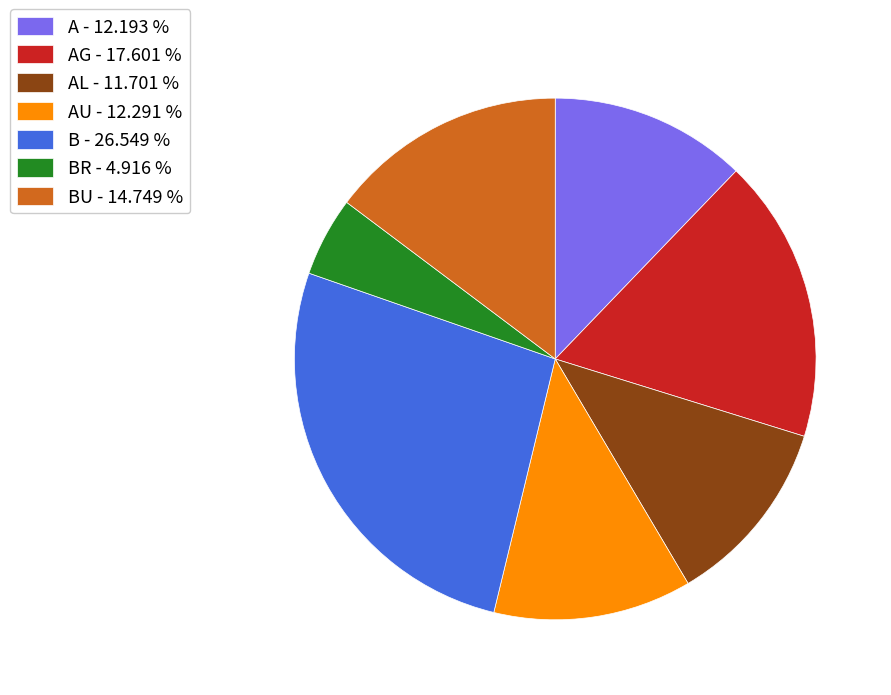

Does any single category account for the majority?

No